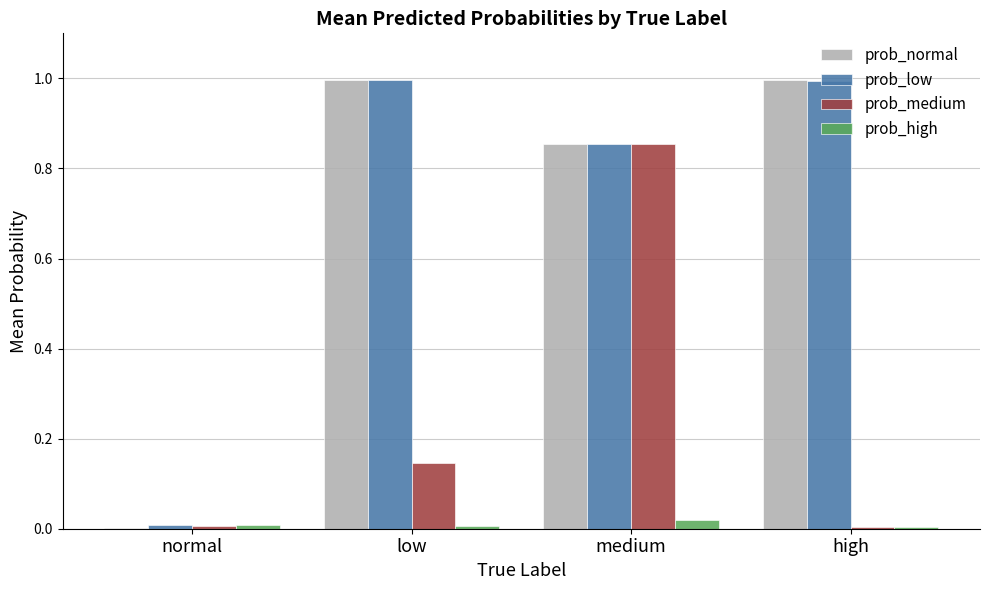

What is the average value of the prob_normal series?

0.7